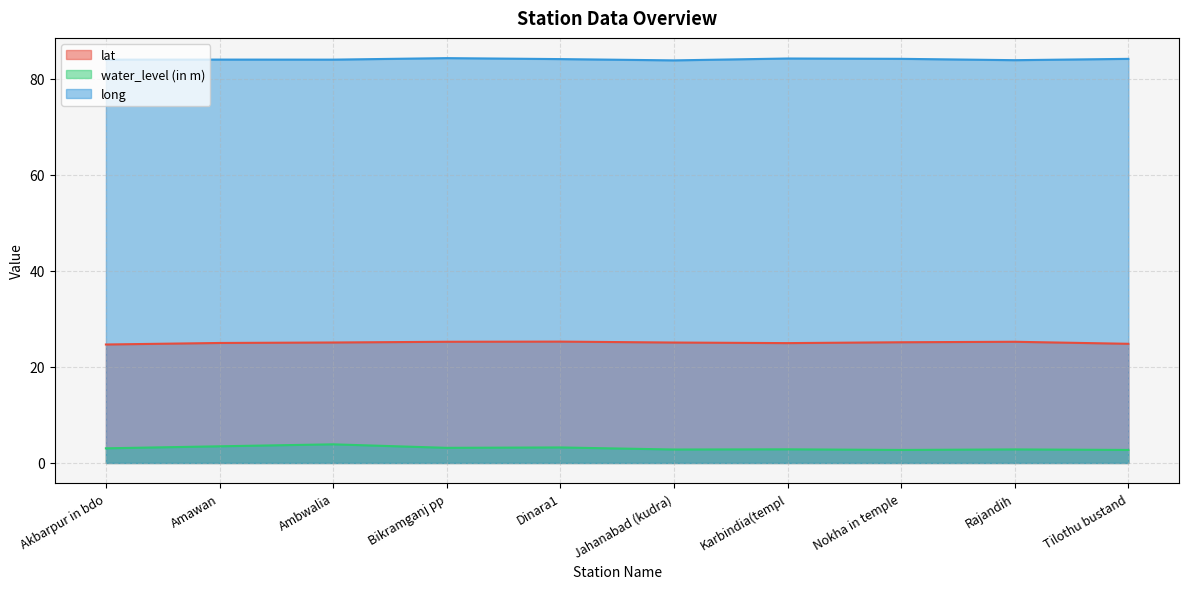

Which series has the largest range (max minus min)?

water_level (in m)